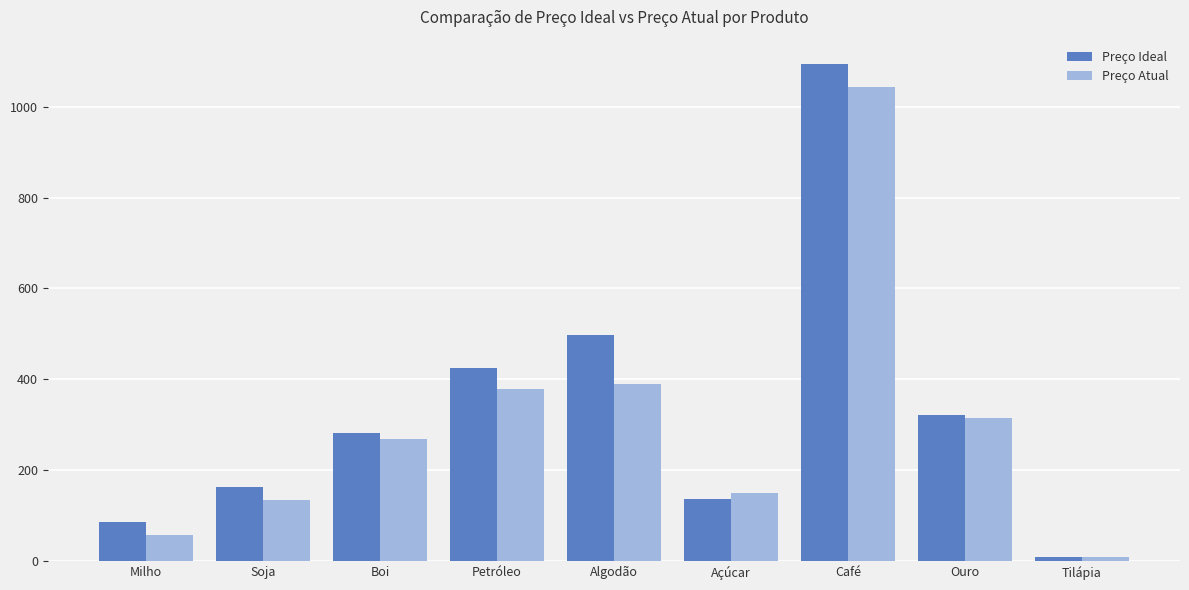

What is the label of the 2nd bar from the left?

Soja